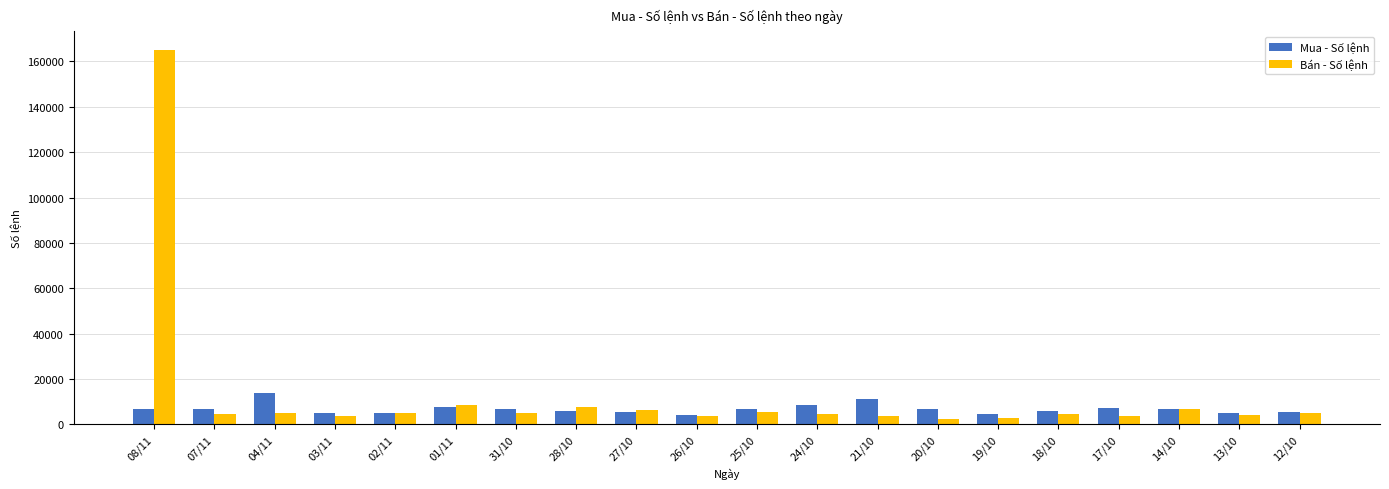

What is the total value across all series at 25/10?

12123